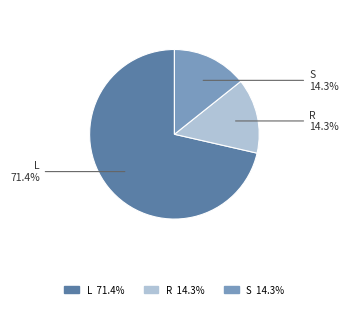

Is the sum of L and S greater than half?

Yes